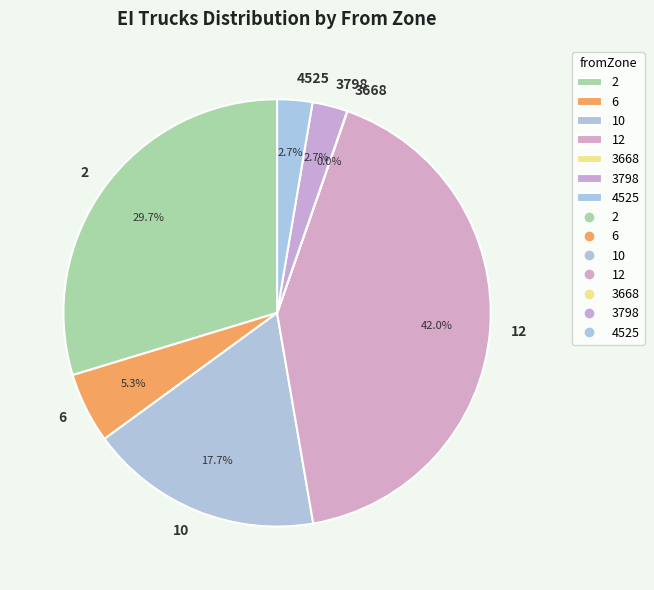

Is there any slice that represents more than half of the pie?

No